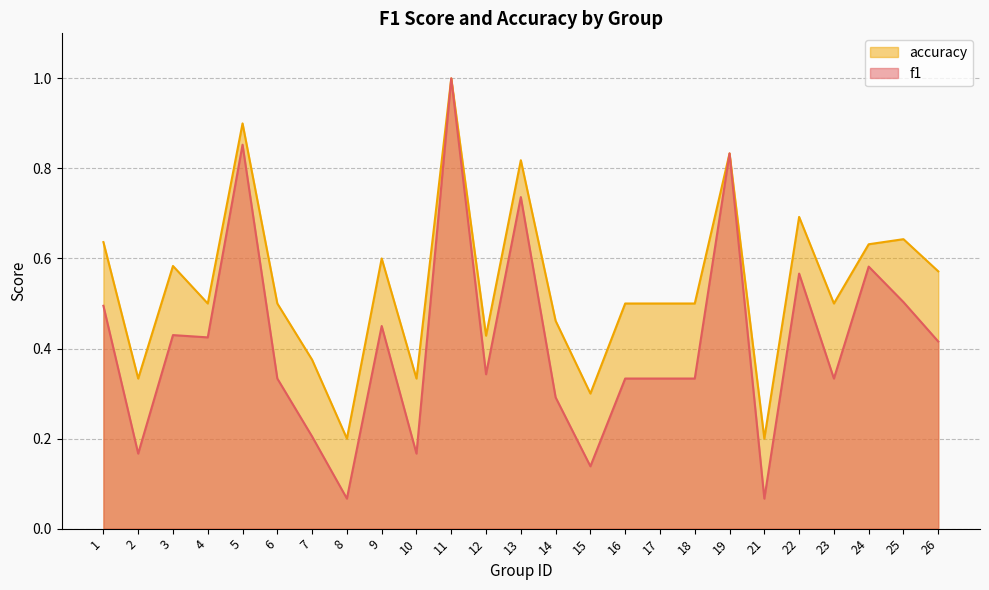

True or false: accuracy and f1 cross at least once.

False